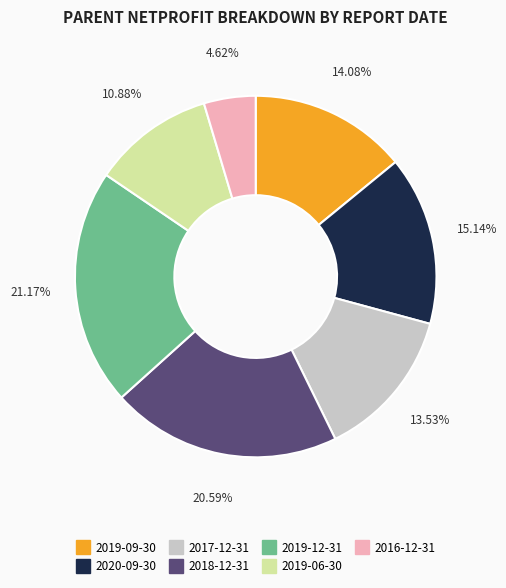

Rank the categories by value from highest to lowest.

2019-12-31, 2018-12-31, 2020-09-30, 2019-09-30, 2017-12-31, 2019-06-30, 2016-12-31